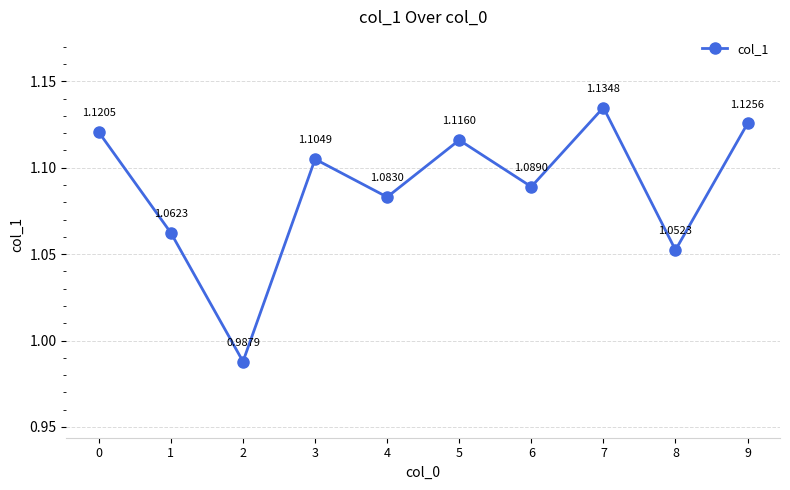

List the labels in order of value, smallest first.

2, 8, 1, 4, 6, 3, 5, 0, 9, 7